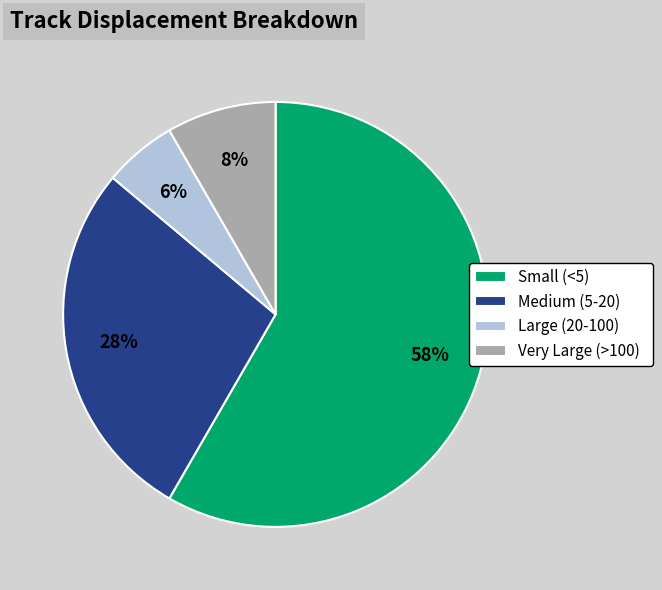

Rank the categories by value from highest to lowest.

Small (<5), Medium (5-20), Very Large (>100), Large (20-100)